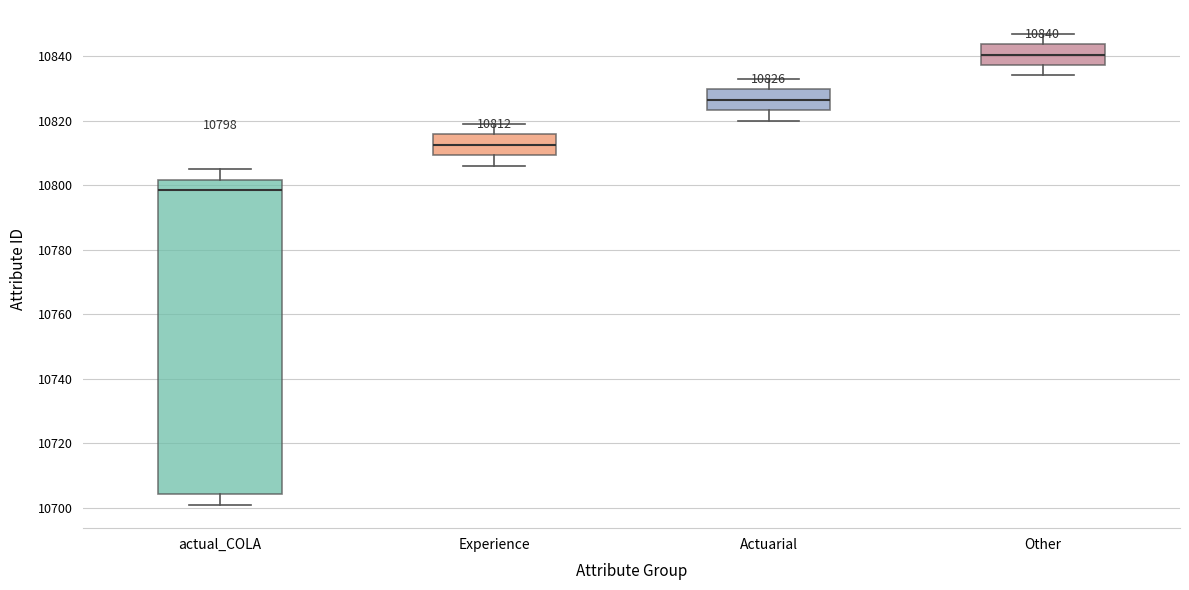

Which box has the lowest median line?

actual_COLA